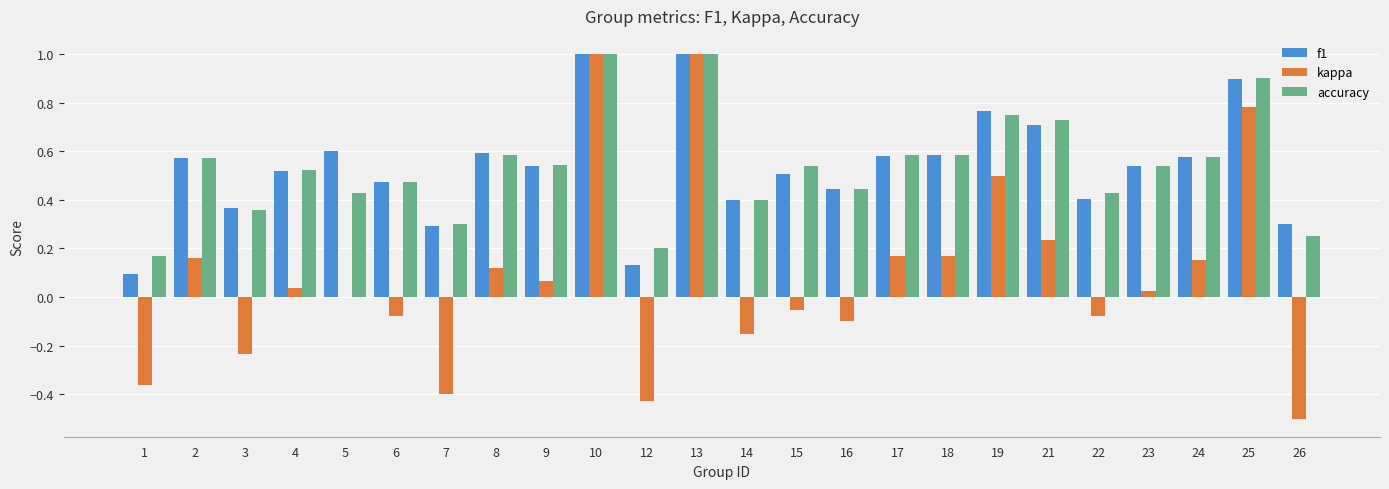

What is the total value across all series at 17?

1.3